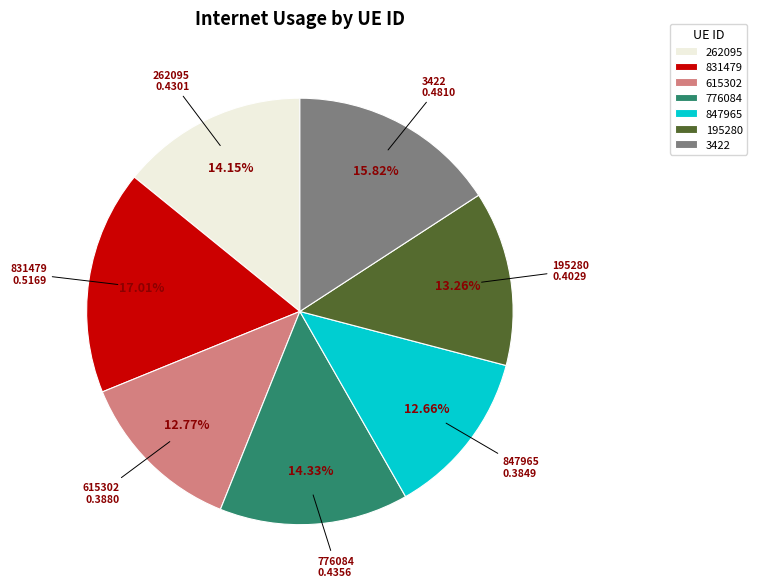

What percentage is the 262095 slice, to the nearest percent?

14%